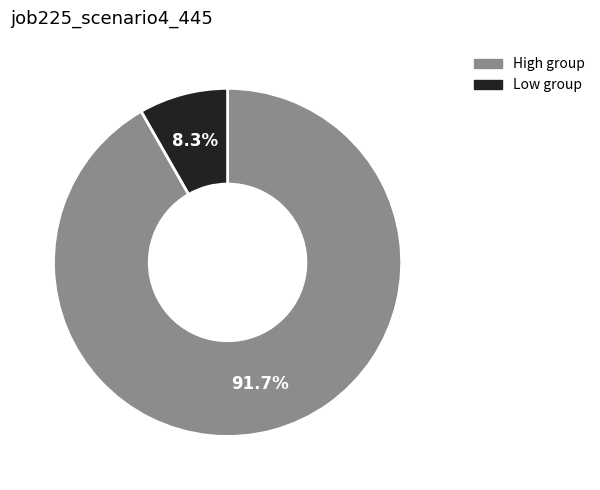

Is there any slice that represents more than half of the pie?

Yes